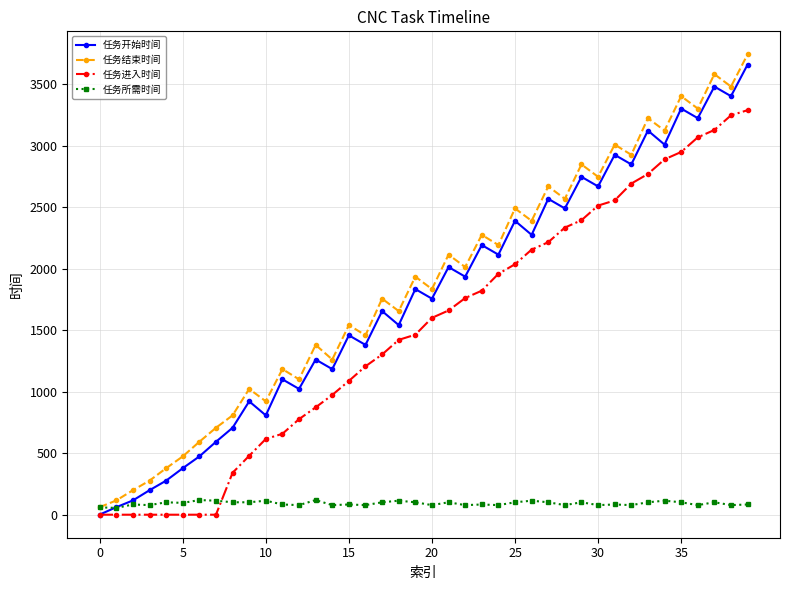

After their last crossing, which series has the higher values: 任务所需时间 or 任务进入时间?

任务进入时间